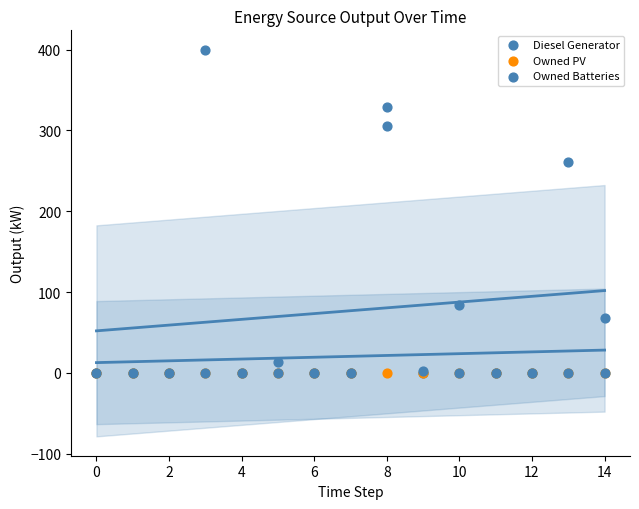

Which series reaches the minimum Y coordinate?

Diesel Generator